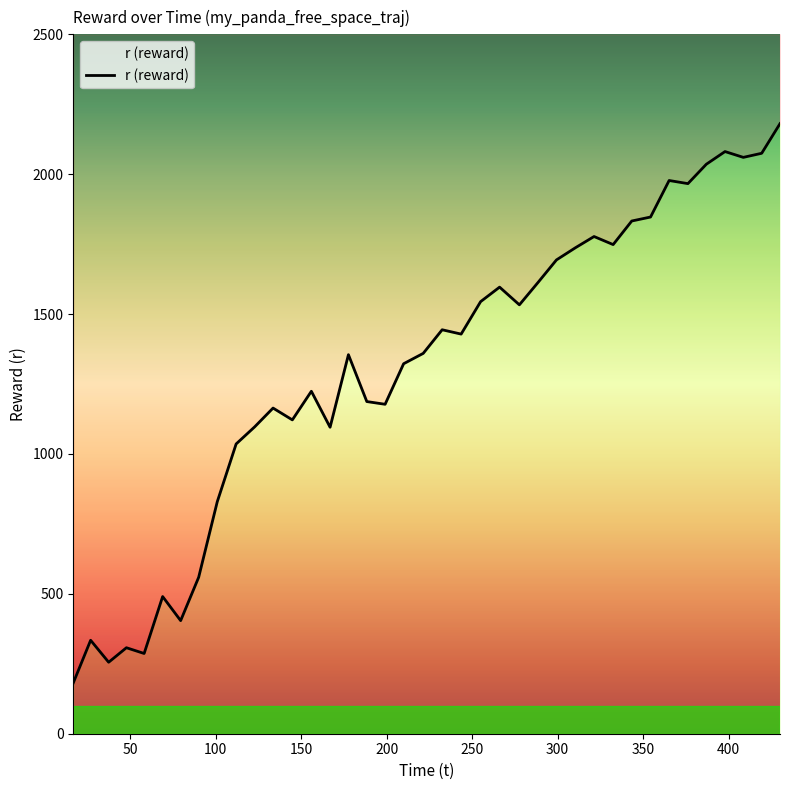

Count the number of values greater than 1359.

20